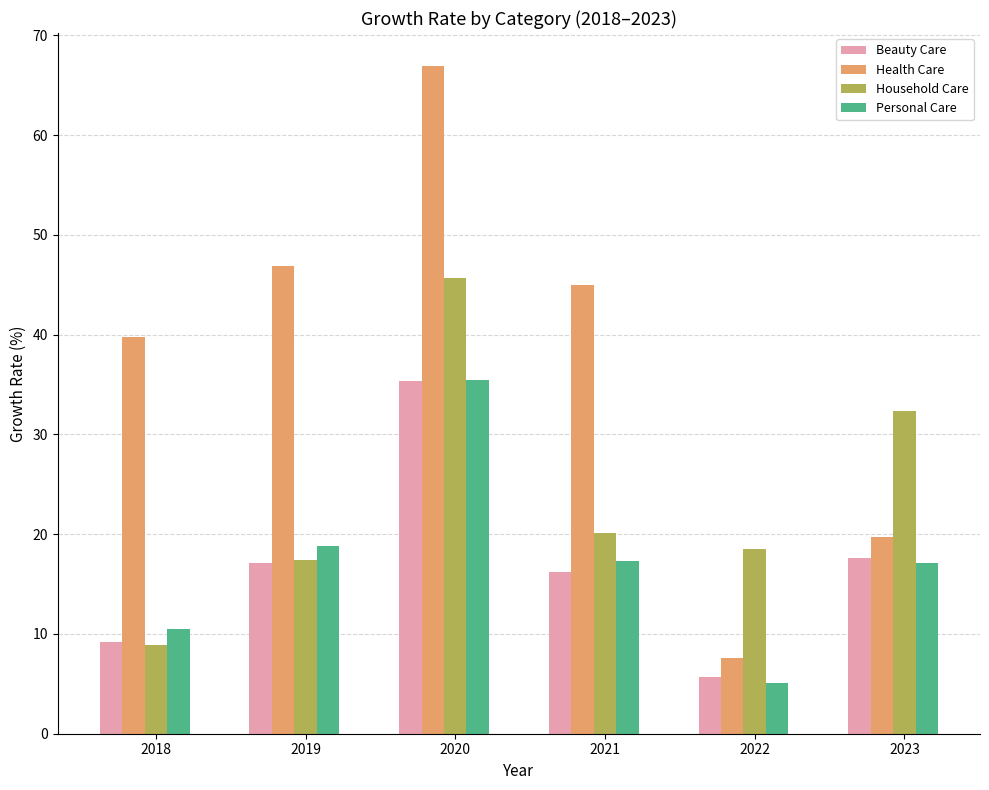

What is the difference between the maximum and second lowest values in the Household Care series?

28.2